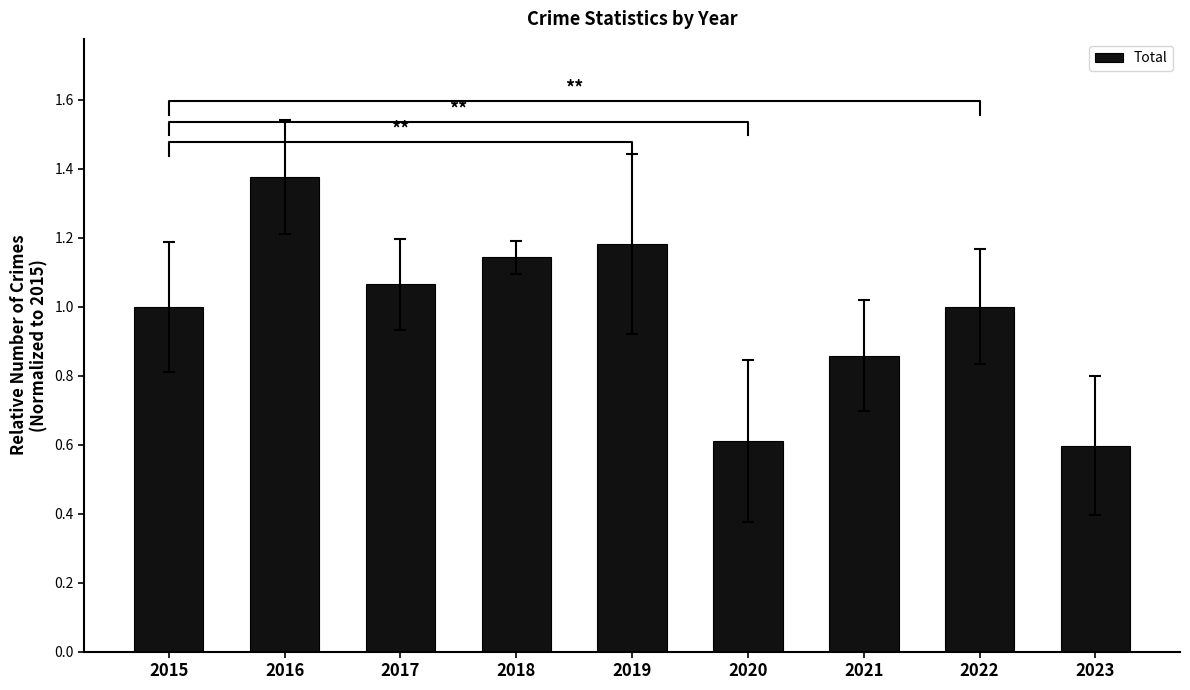

What is the difference between the maximum and minimum values?

0.8